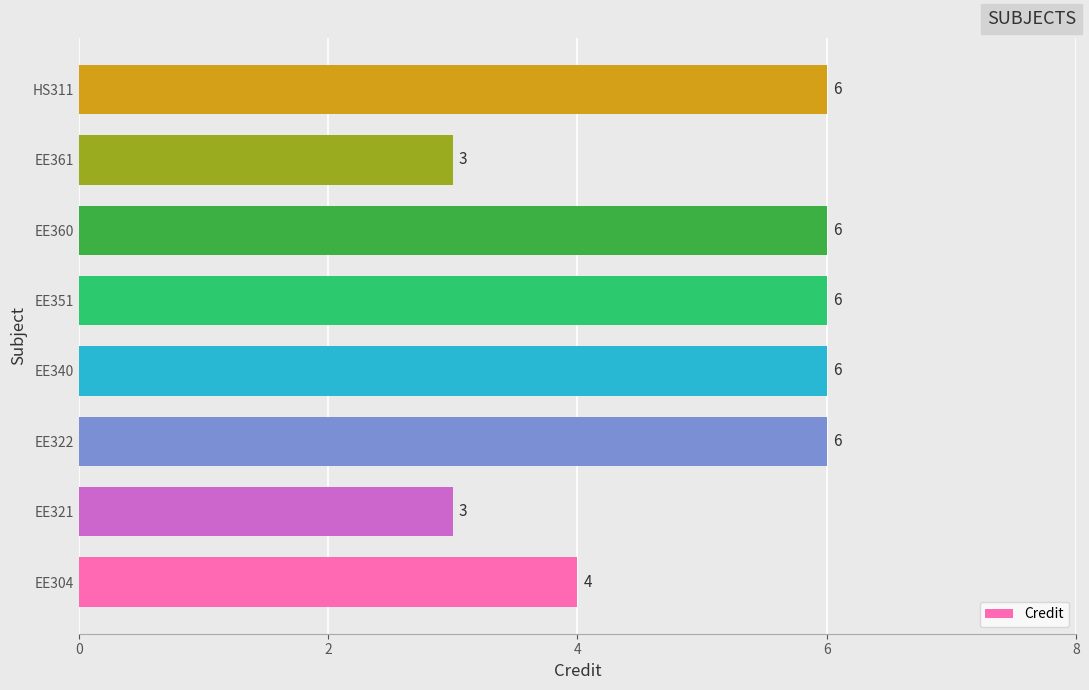

Are the bars horizontal?

Yes